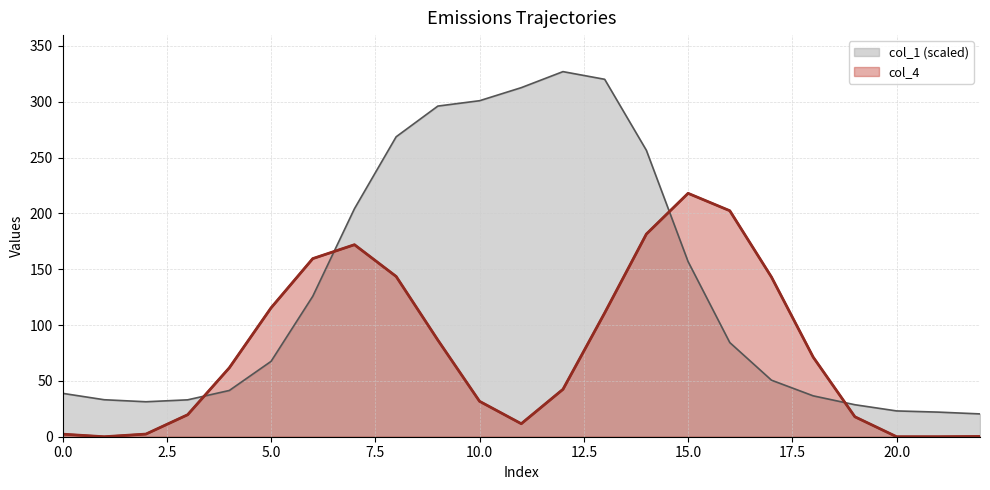

What are all the series names shown in the legend?

col_1 (scaled), col_4